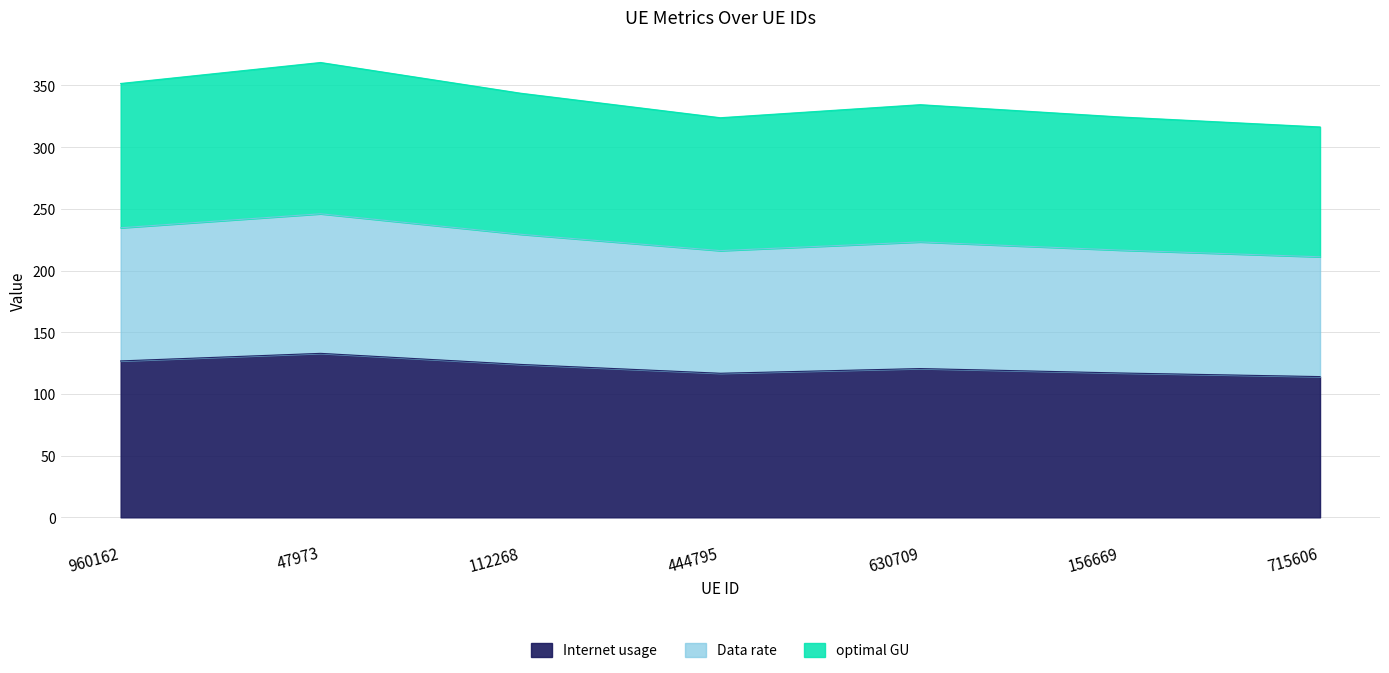

Which category has the highest value in the Internet usage series?

47973